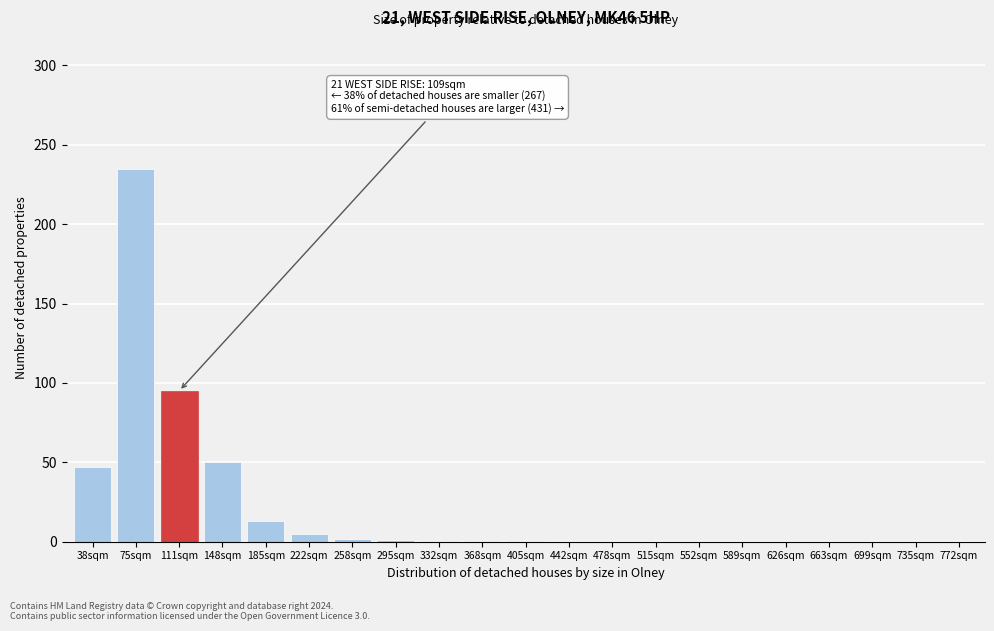

True or false: the data shows 150.0 at 111sqm.

False